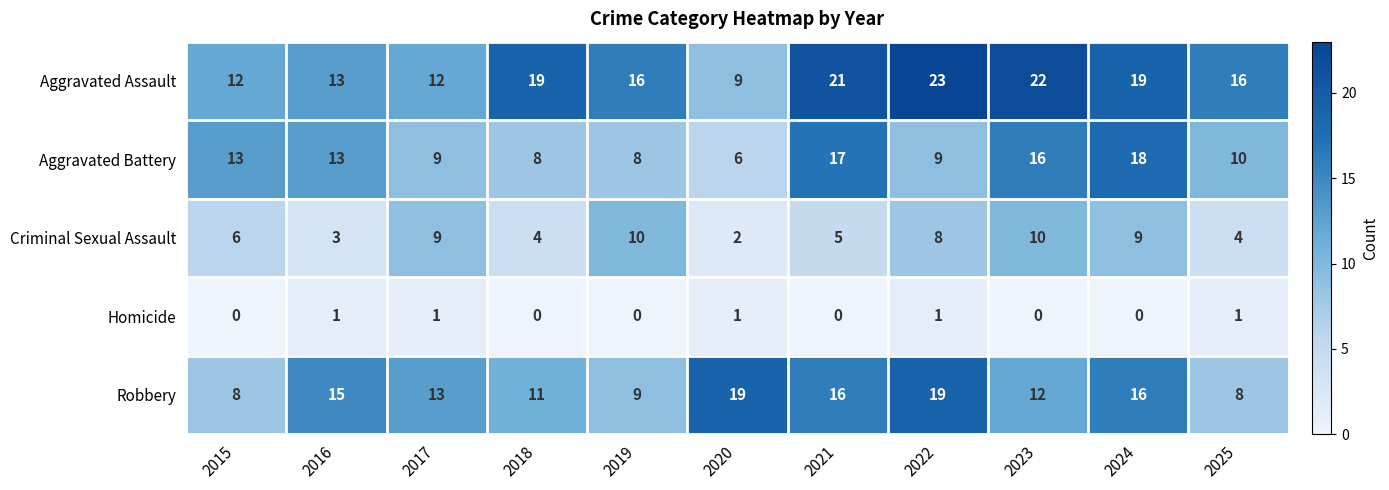

True or false: Aggravated Battery has a value of 9 at 2017.

True